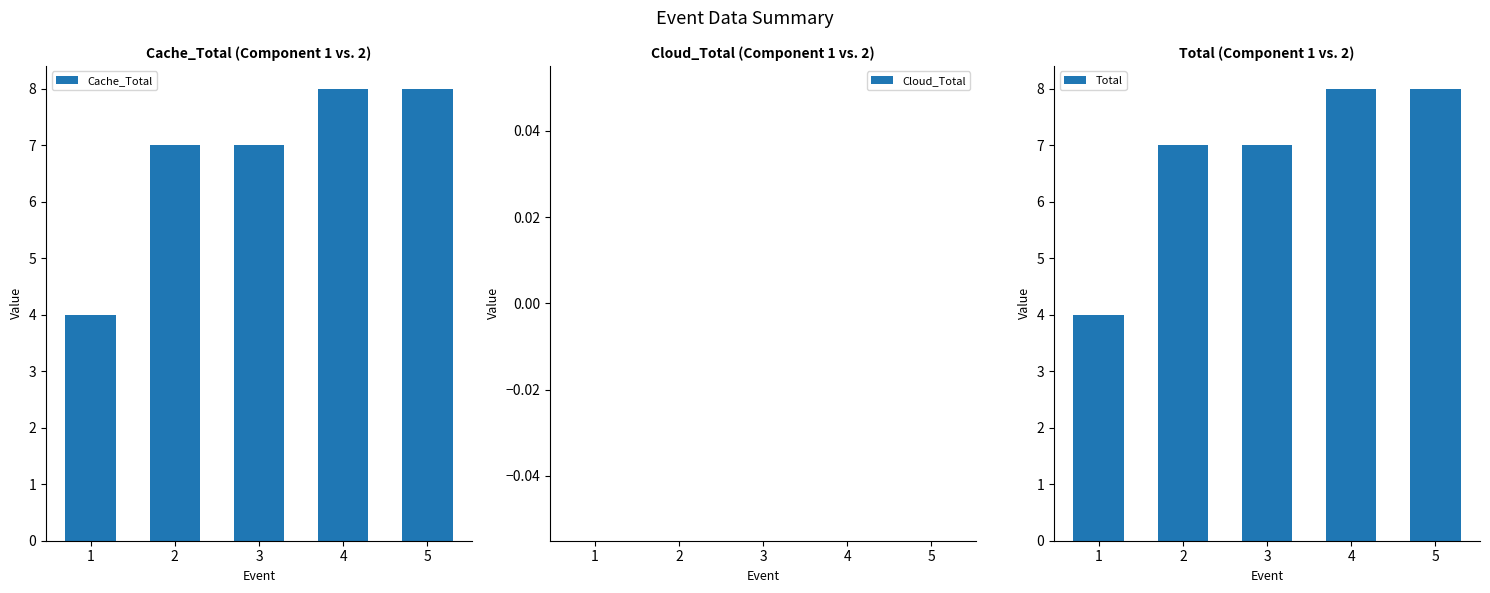

Rank the series by their maximum value, from highest to lowest.

Cache_Total, Total, Cloud_Total